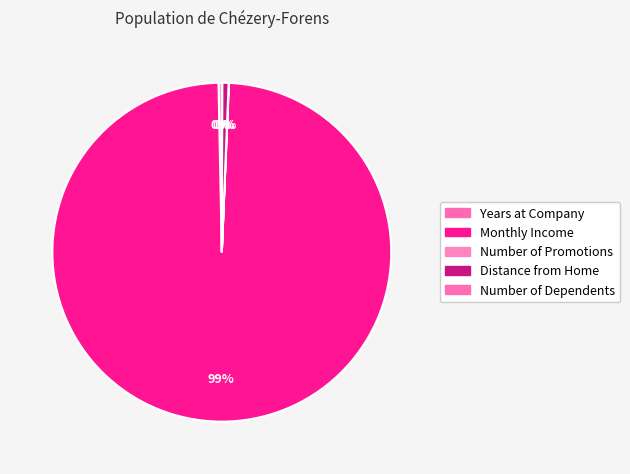

What is the largest slice in the pie chart?

Monthly Income